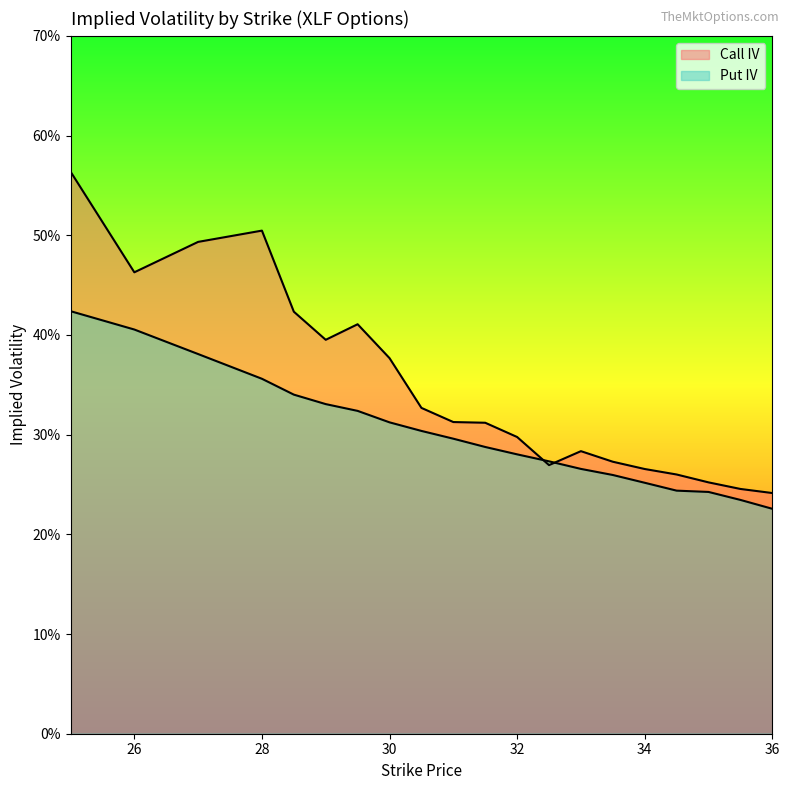

What is the sum of all iv_put values?

6.0